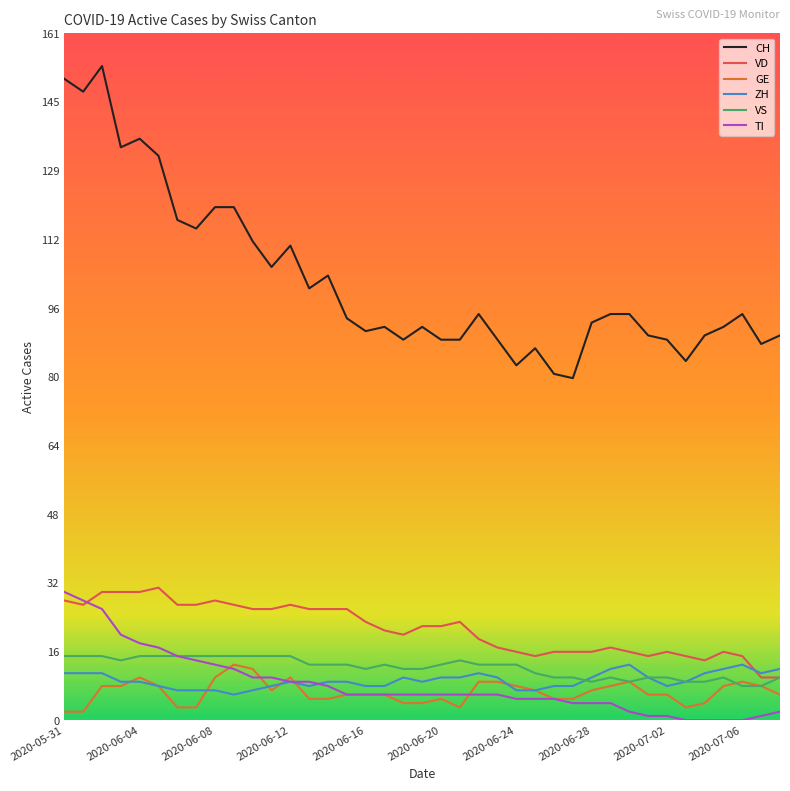

What is the minimum value for CH?

80